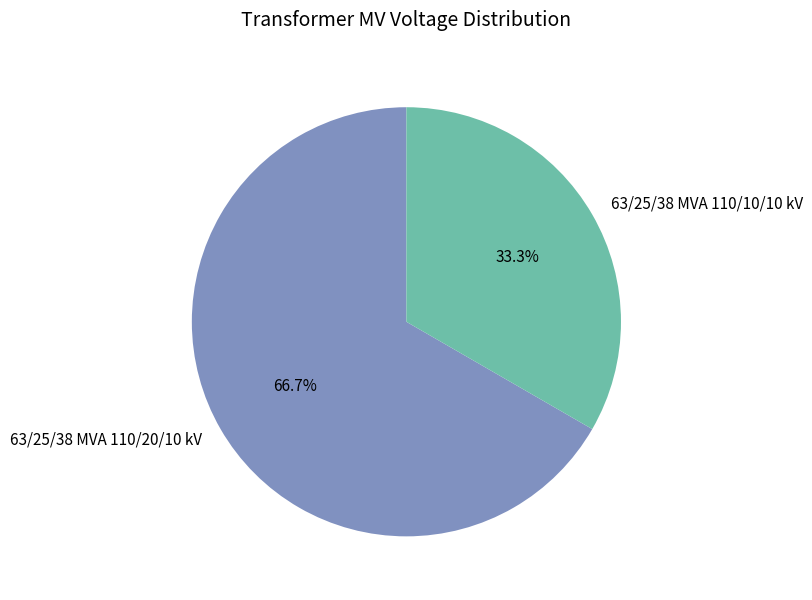

Is there any slice that represents more than half of the pie?

Yes